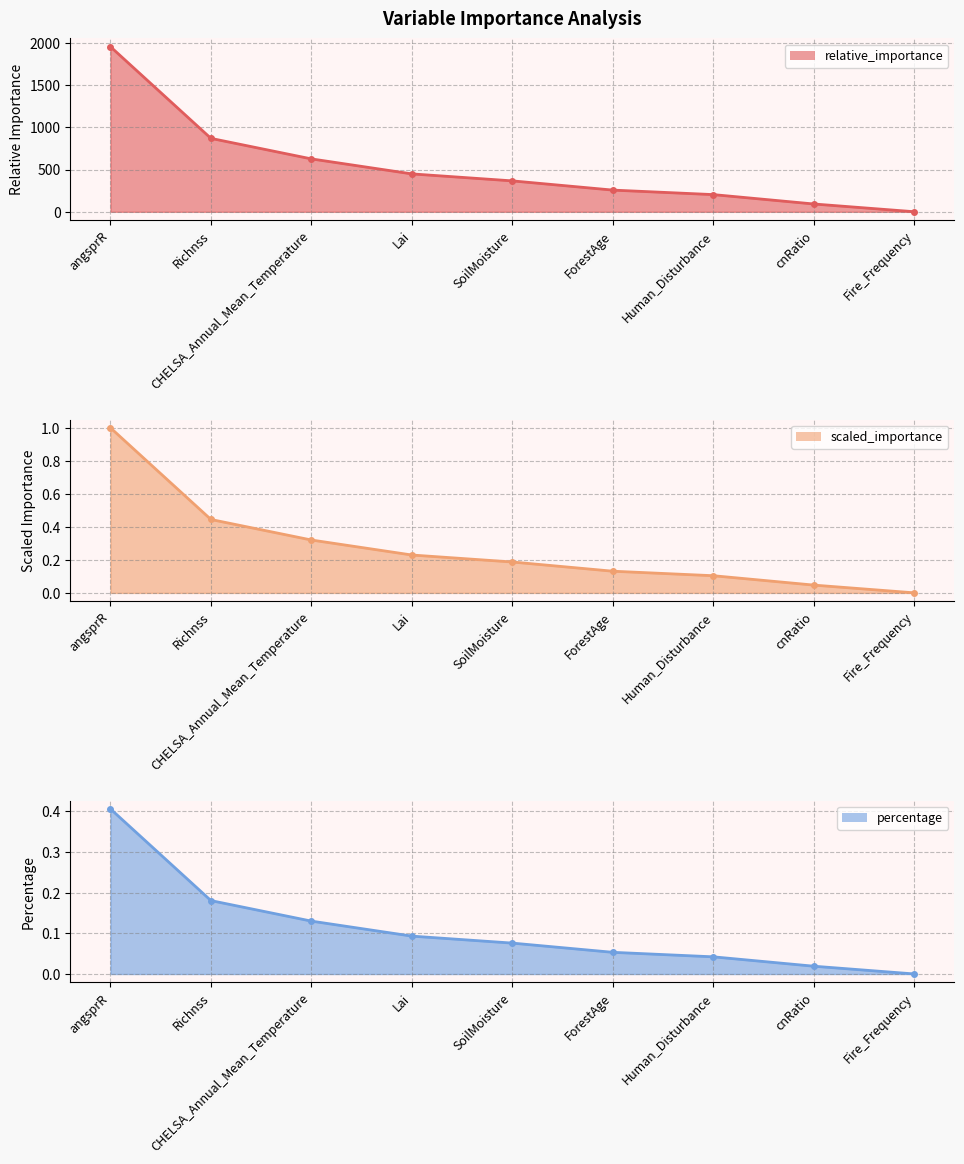

The value of percentage at Human_Disturbance is 0.0. True or false?

True